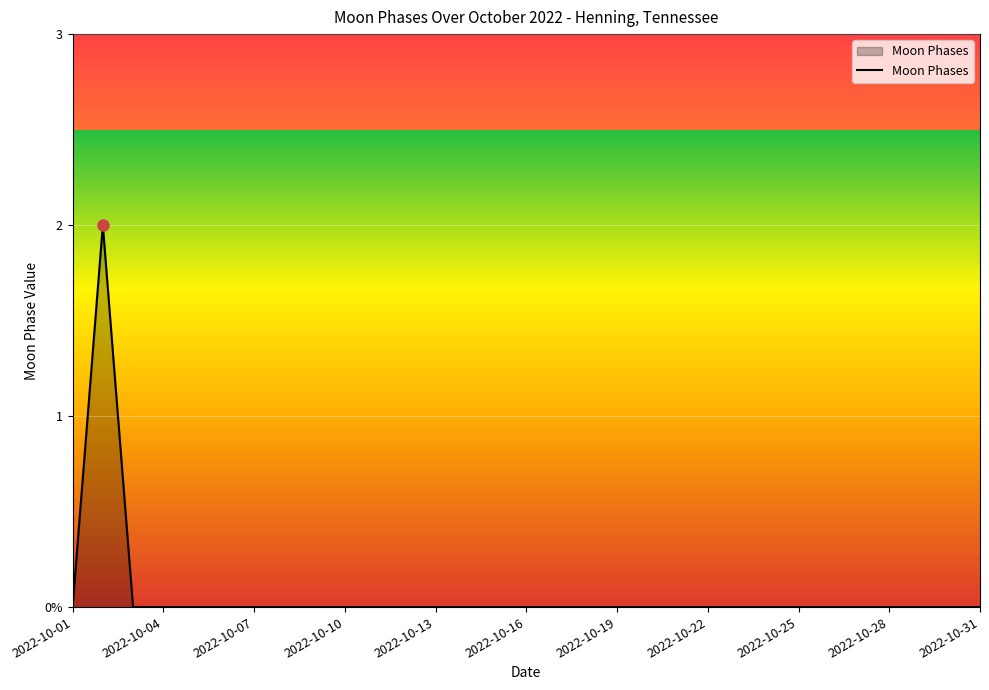

How many lines are shown in the chart?

1